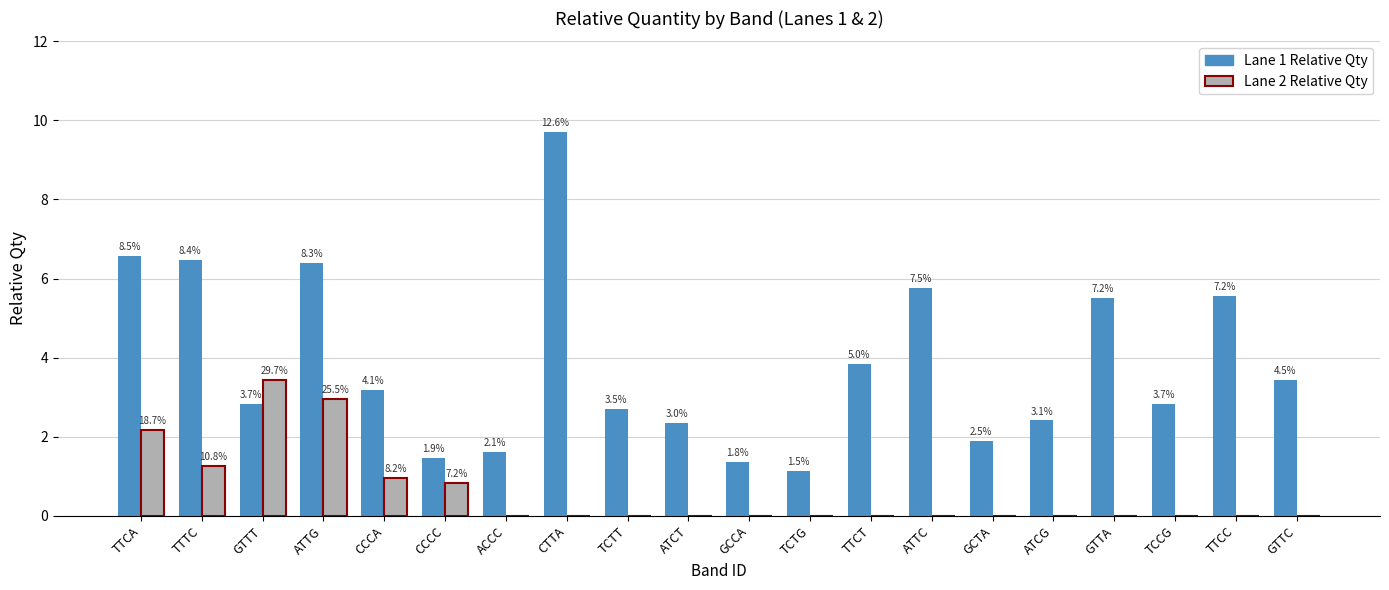

The value of Lane 1 Relative Qty at TCTG is 1.1. True or false?

True